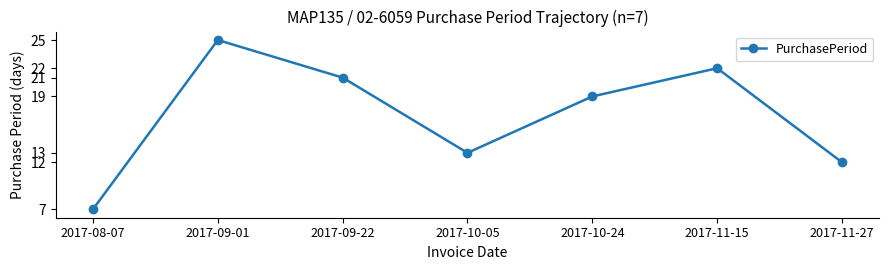

Which category has the highest value across all series?

2017-09-01